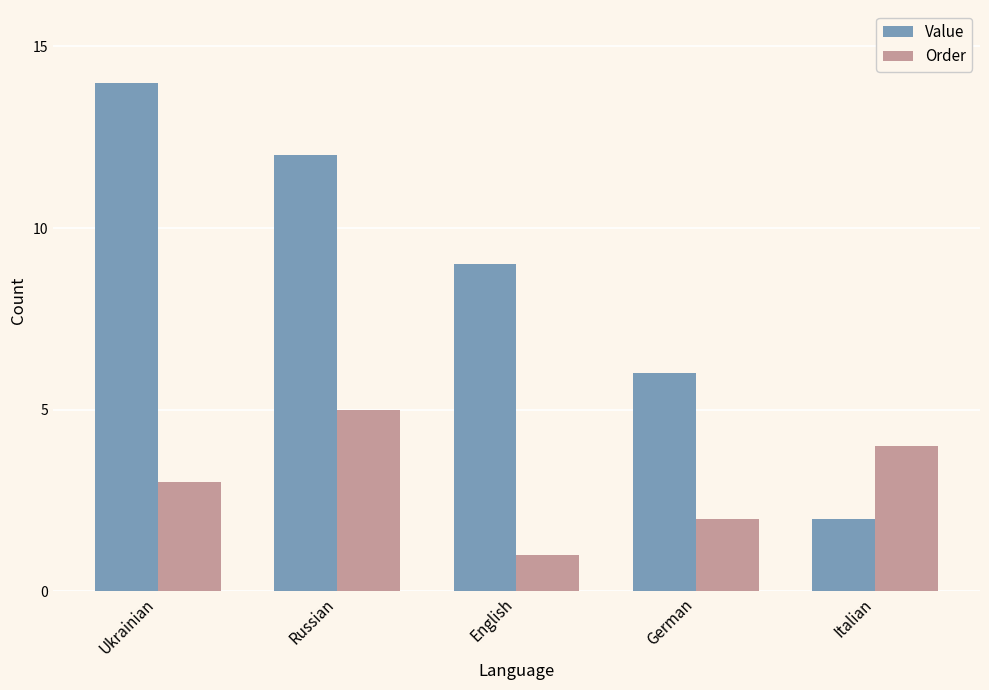

Rank the series by their maximum value, from highest to lowest.

Value, Order